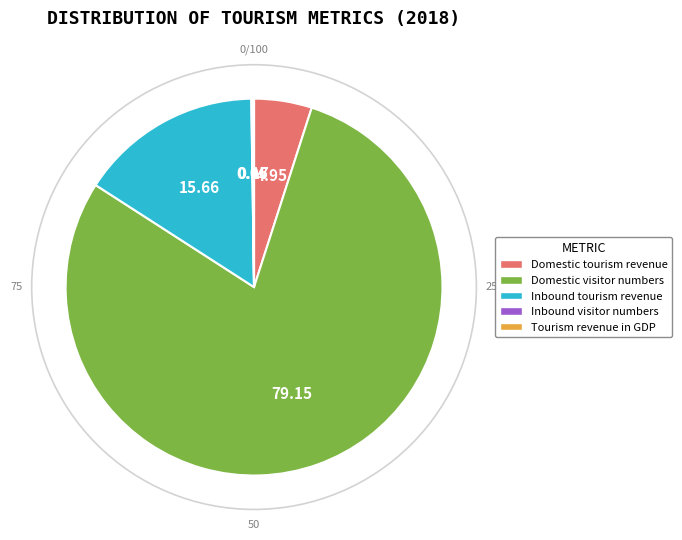

What is the largest slice in the pie chart?

Domestic visitor numbers